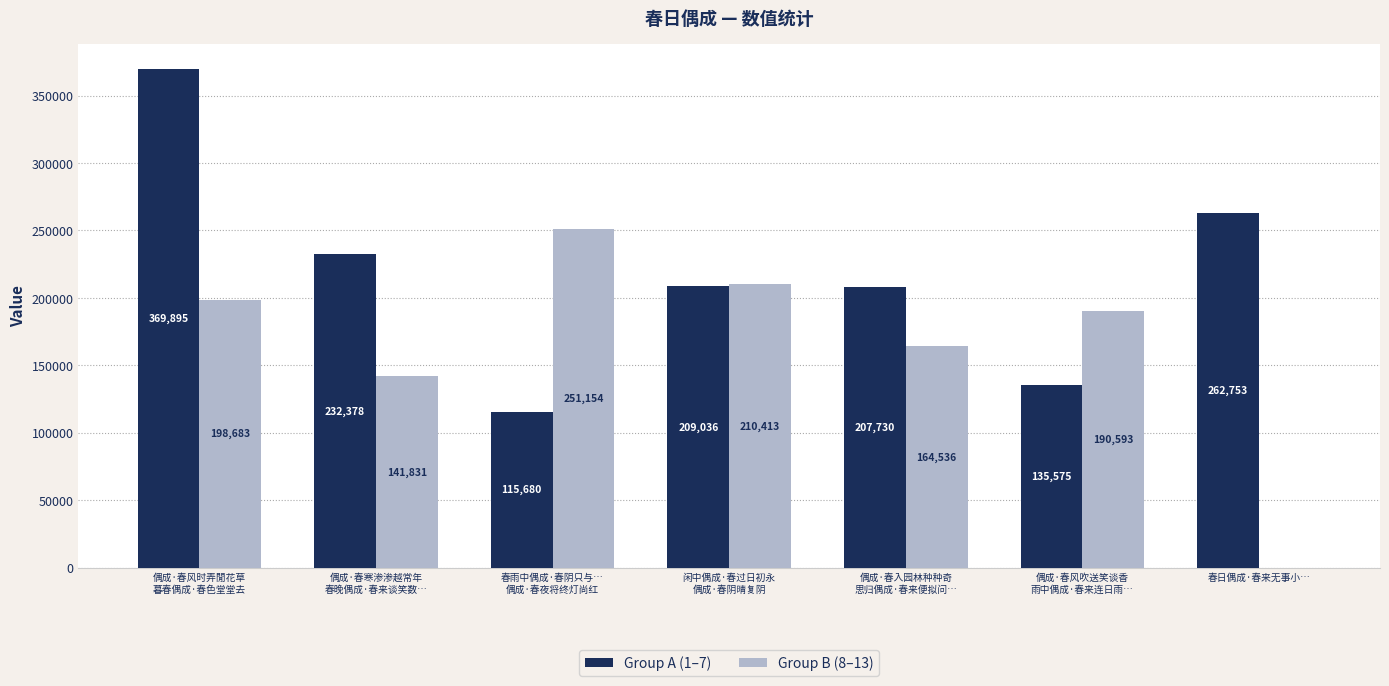

Count the number of data series in this chart.

2